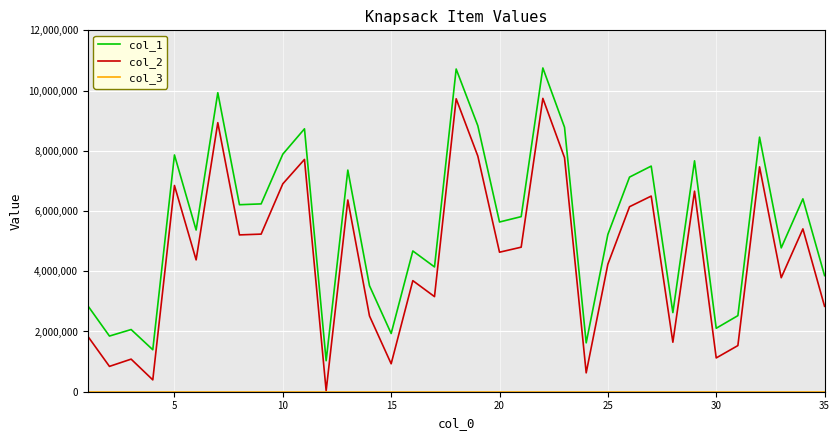

True or false: col_1 and col_2 intersect in this chart.

False